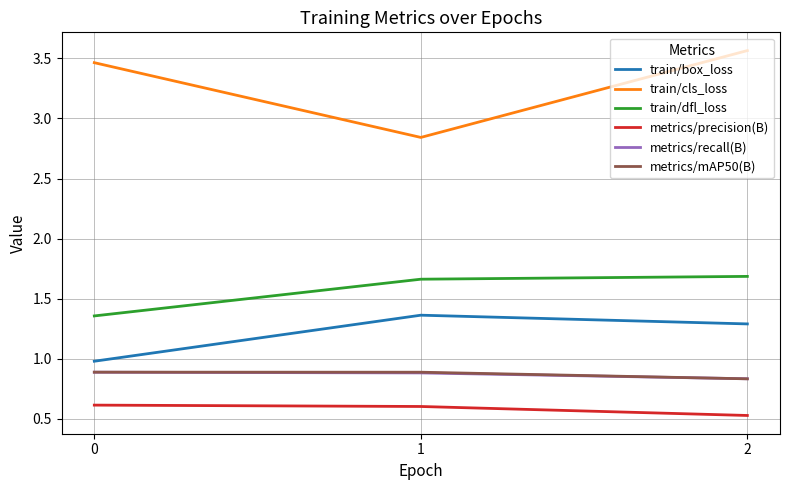

What are all the series names shown in the legend?

train/box_loss, train/cls_loss, train/dfl_loss, metrics/precision(B), metrics/recall(B), metrics/mAP50(B)